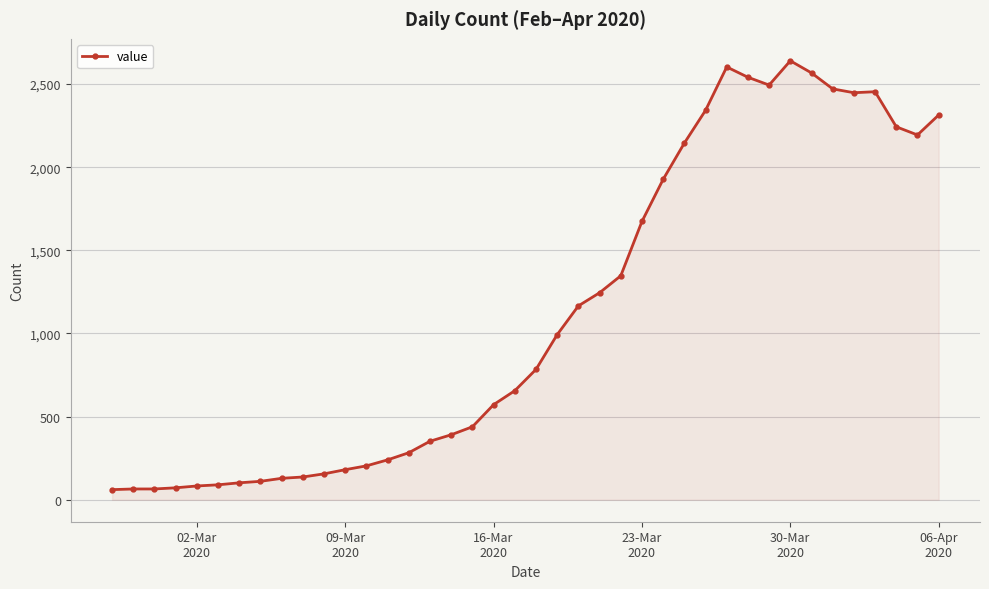

True or false: the data has more than 1 interior local peaks.

True